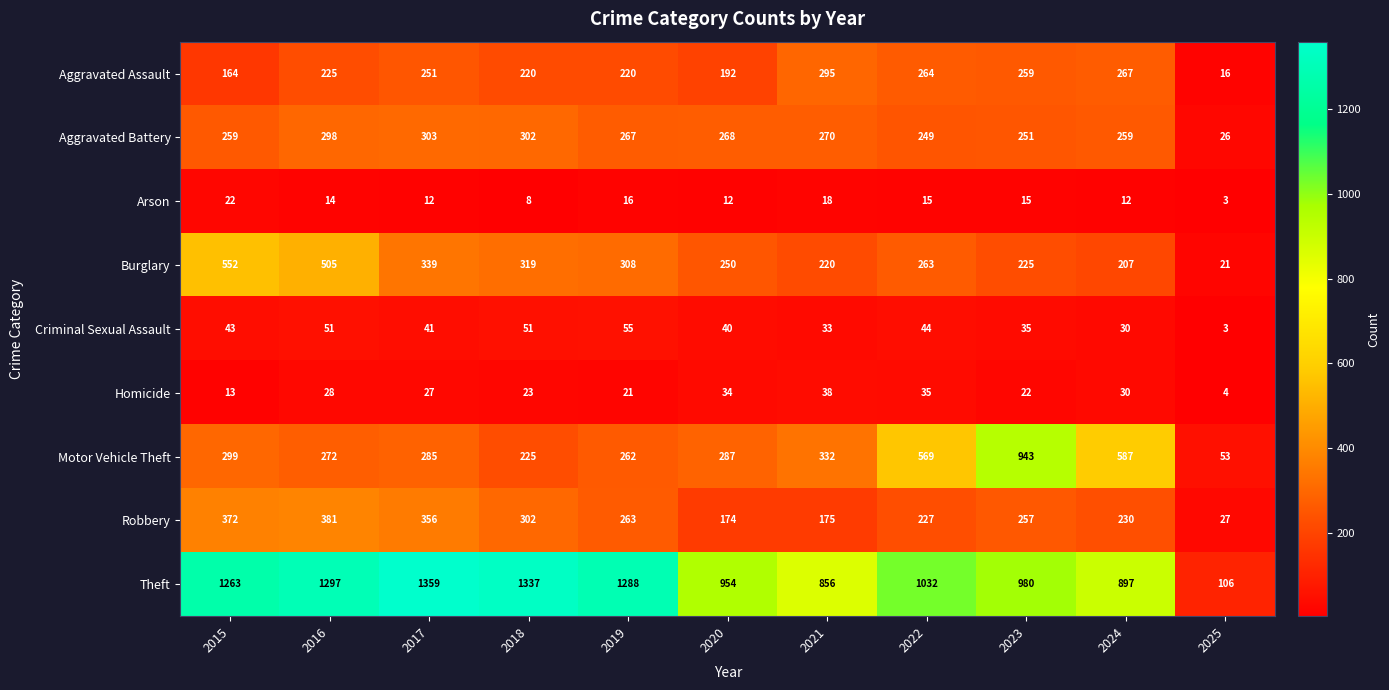

Read the Homicide value at 2025.

4